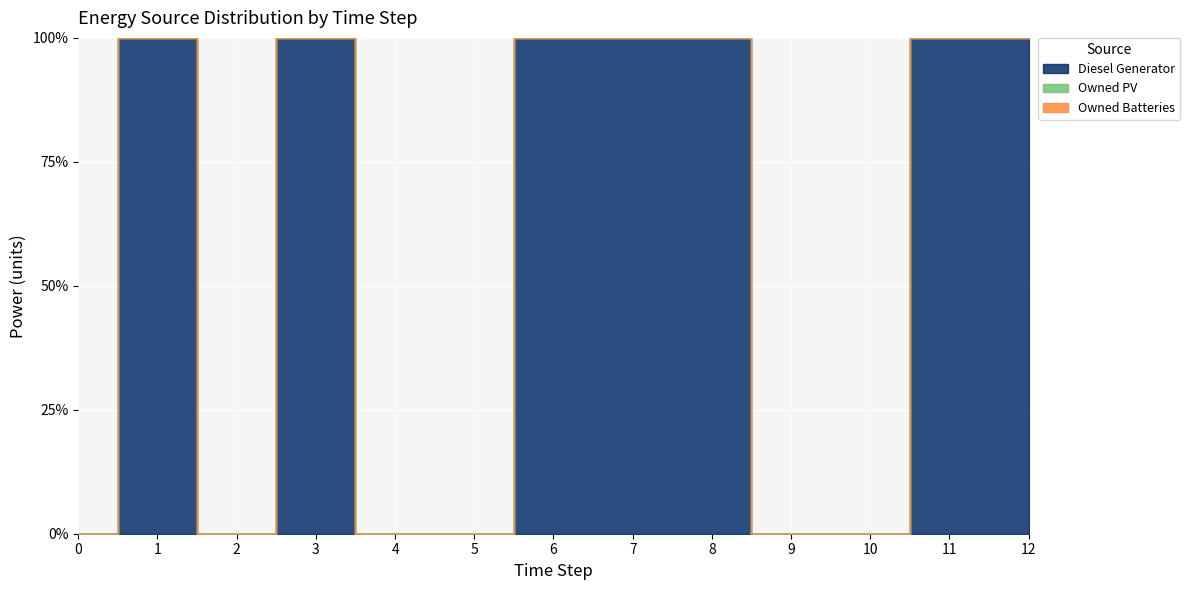

Is the value of Owned Batteries at 5 greater than the value of Owned PV at 1?

No